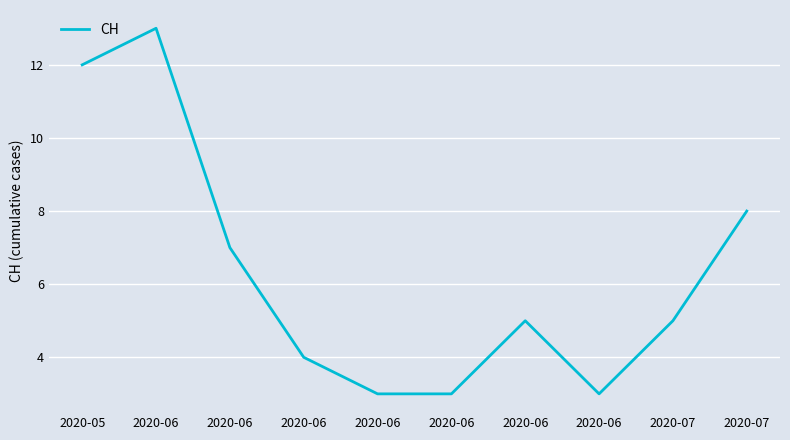

At which category does the data reach its first local valley?

2020-06